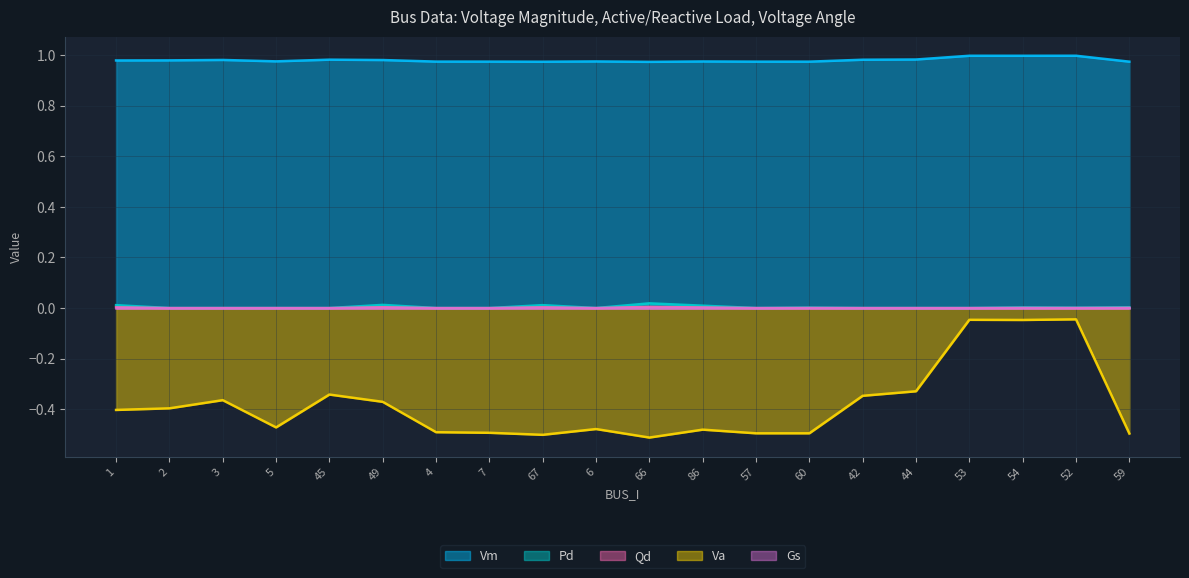

Does the chart display data point markers on the line(s)?

No